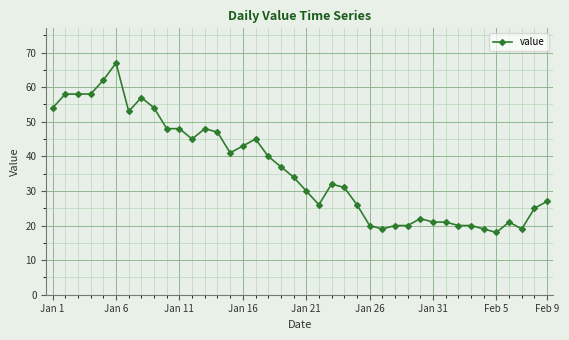

What is the value of the 29th point from the left?

20